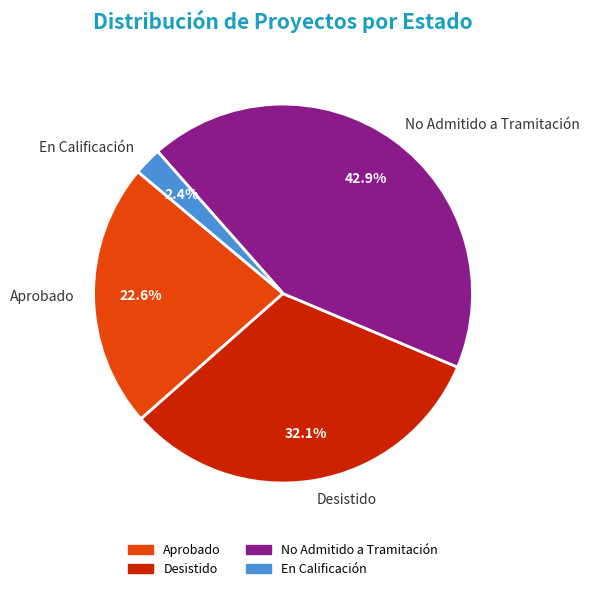

Rank the categories by value from highest to lowest.

No Admitido a Tramitación, Desistido, Aprobado, En Calificación